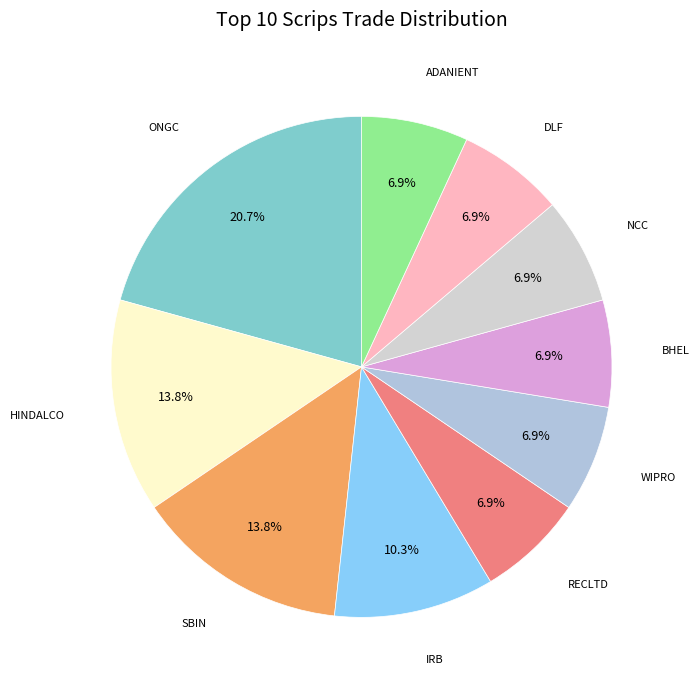

To the nearest percent, what is the difference between the largest and smallest slice percentages?

14%